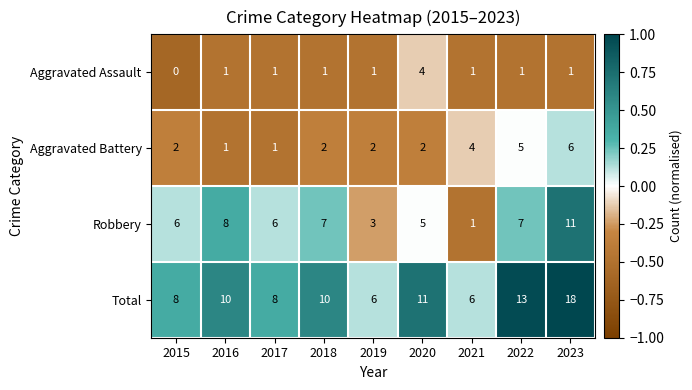

Which series has the widest spread of values?

Total